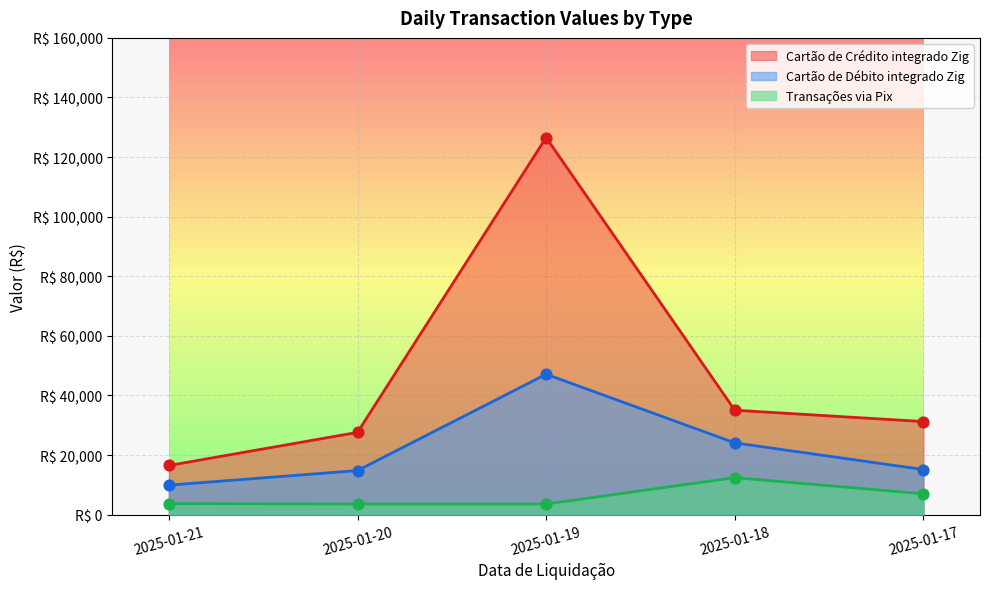

What are all the series names shown in the legend?

Cartão de Crédito integrado Zig, Cartão de Débito integrado Zig, Transações via Pix